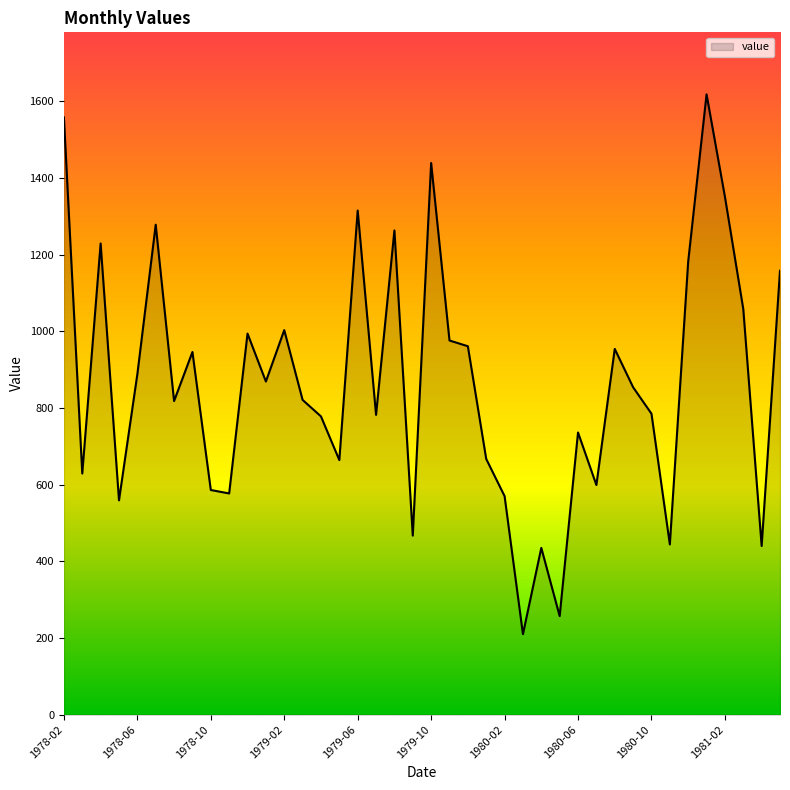

What is the greatest value displayed?

1618